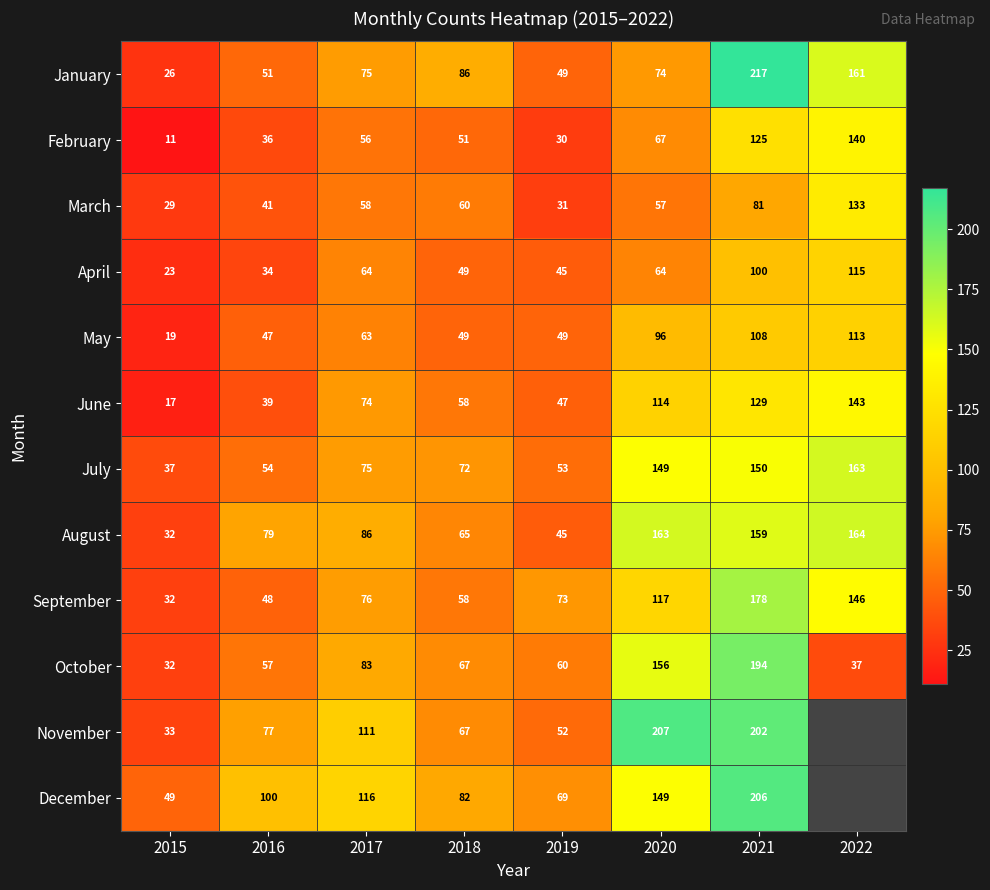

What is the lowest value of the October series?

32